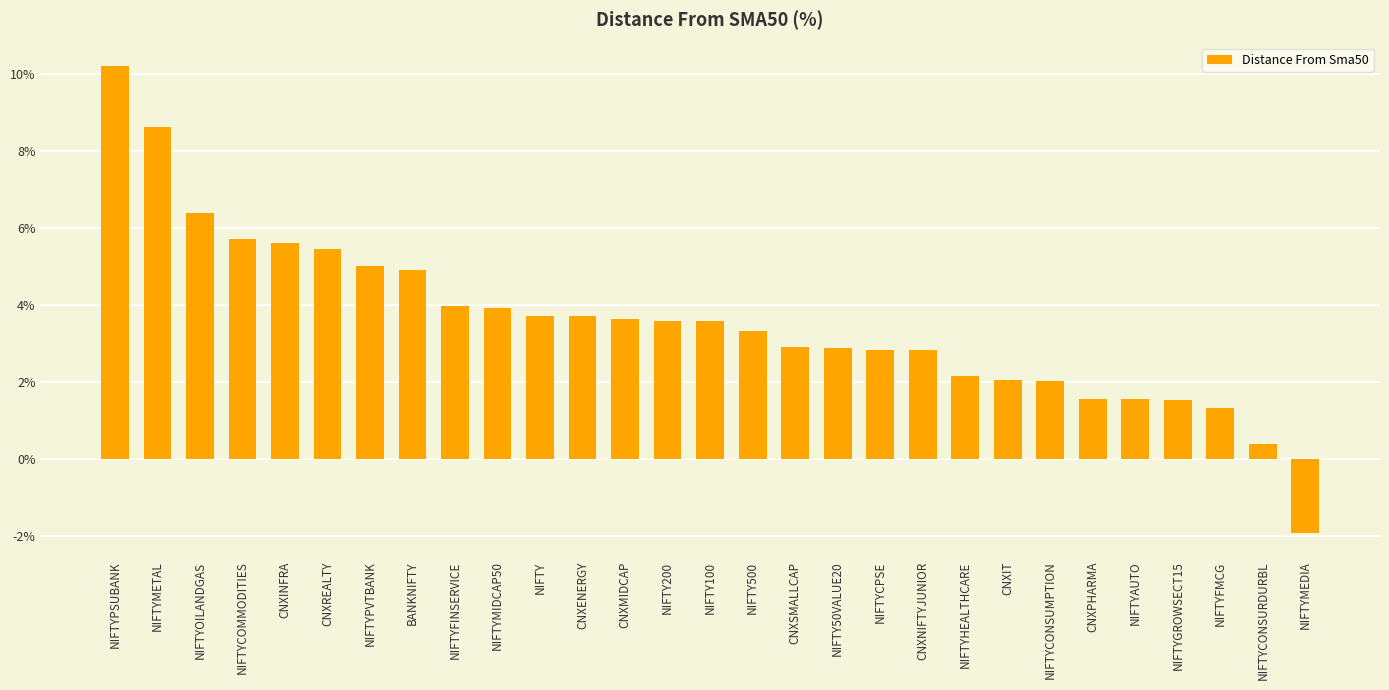

What position from the left is CNXINFRA?

5